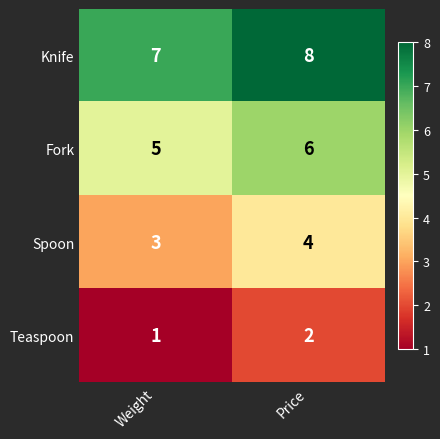

At which category is the sum across all series the highest?

Price